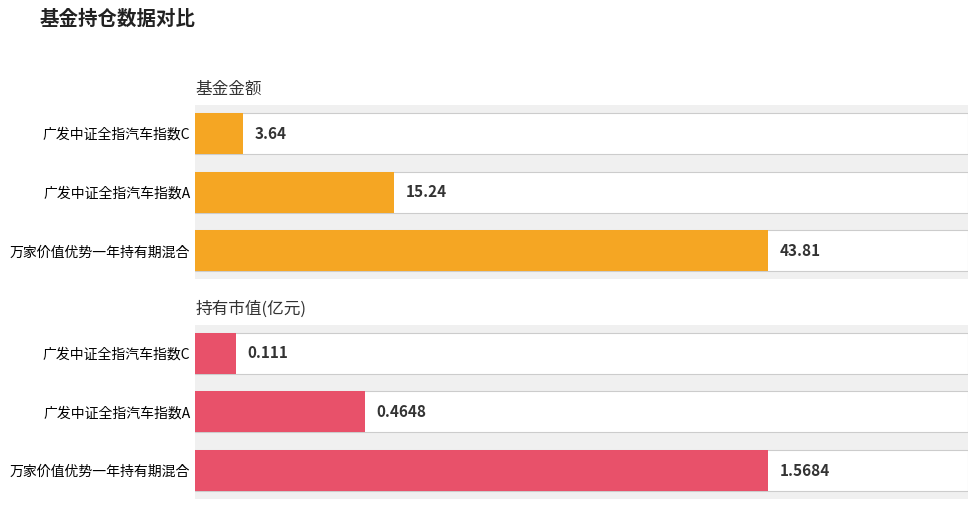

How many bars are there in total?

6